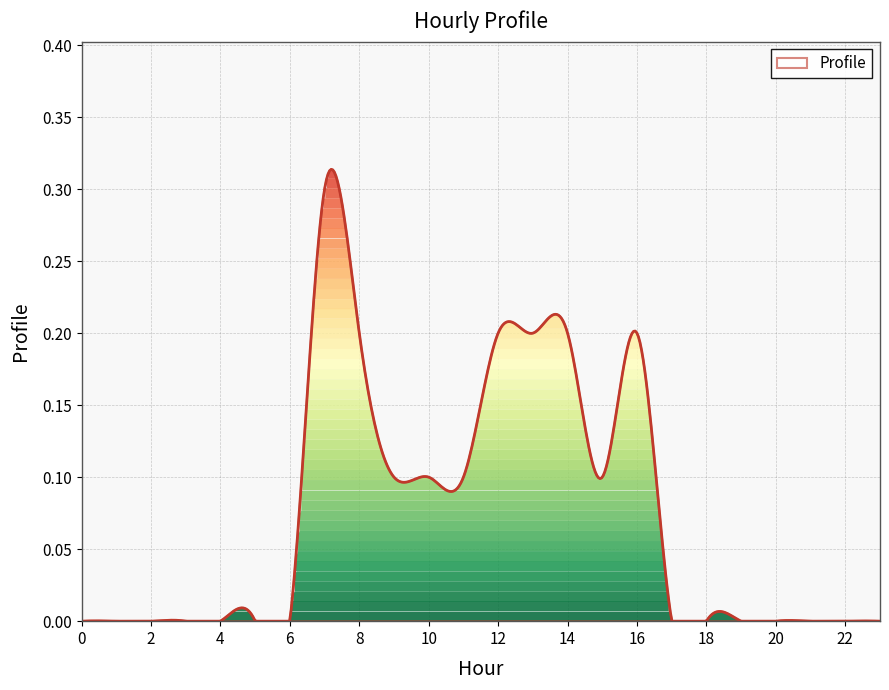

What is the sum of all values?

1.7